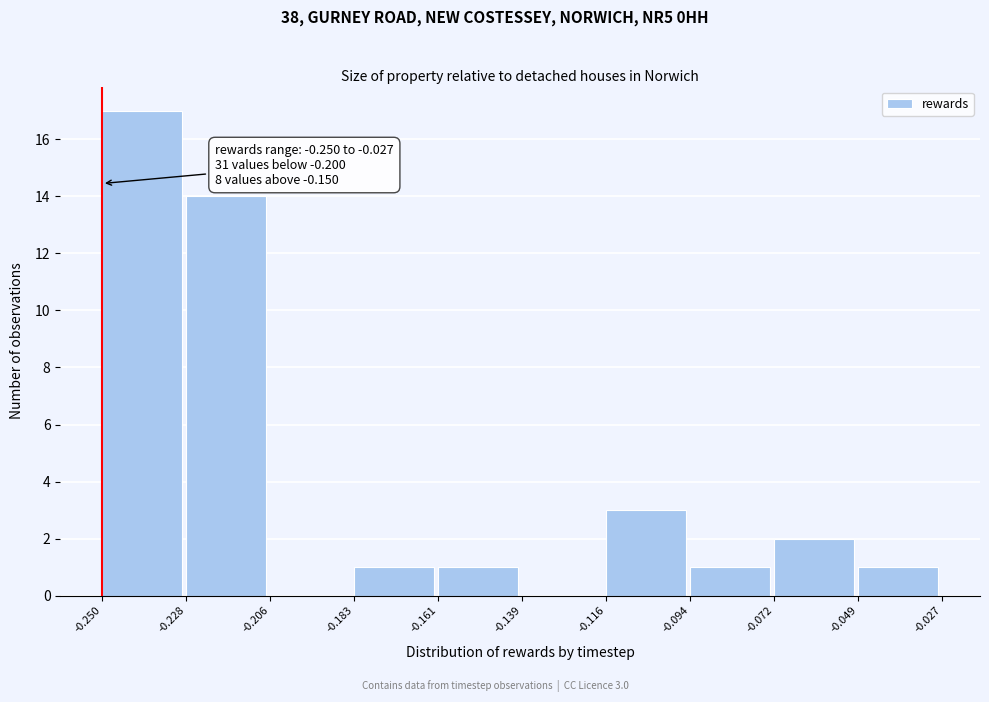

Which range on the x-axis has the tallest bar?

-0.250 to -0.228